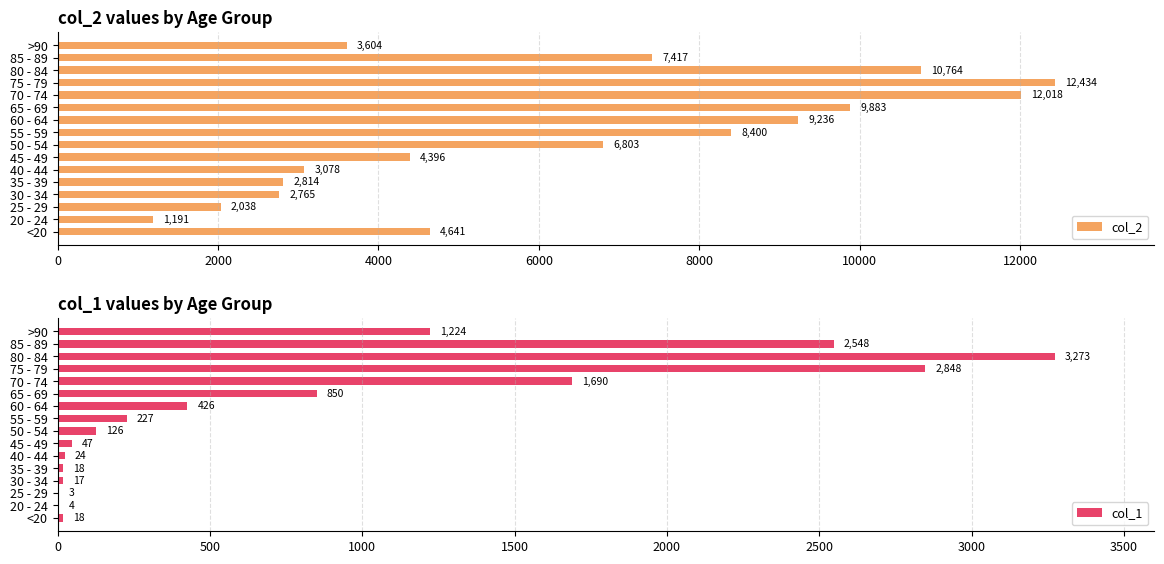

Which category has the highest value in the col_2 series?

75 - 79